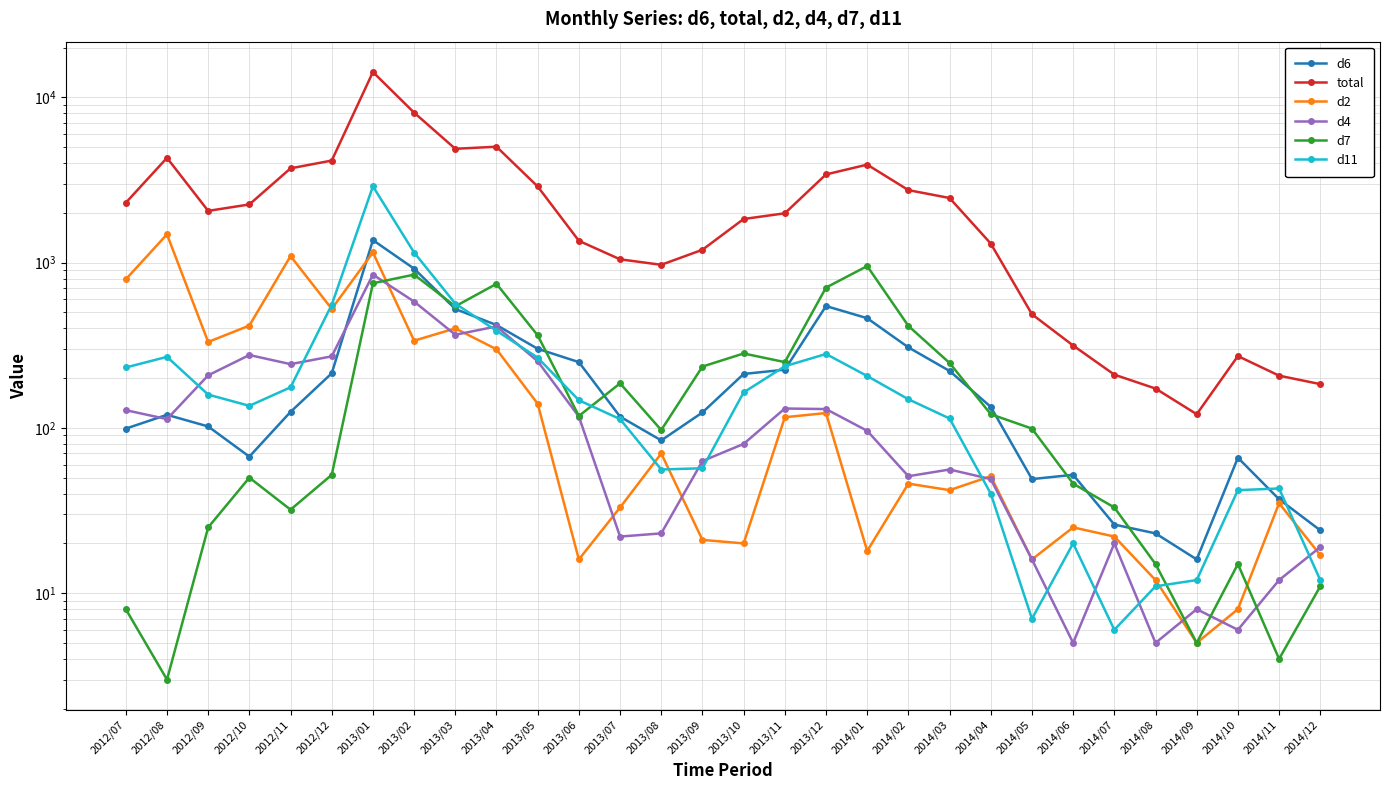

Where does the d4 series first go above 96?

2012/07